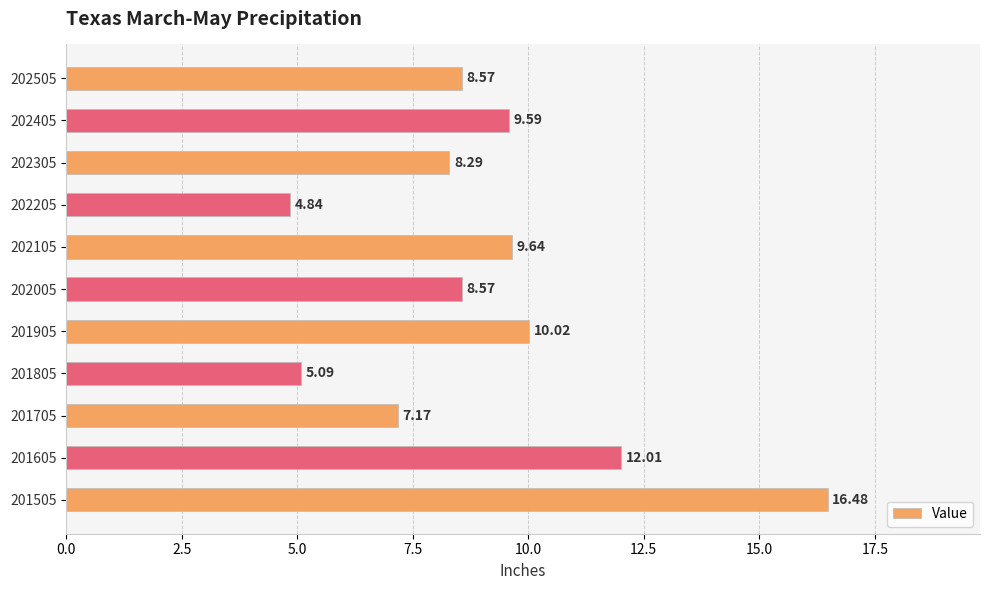

Between 201705 and 202305, which is larger?

202305